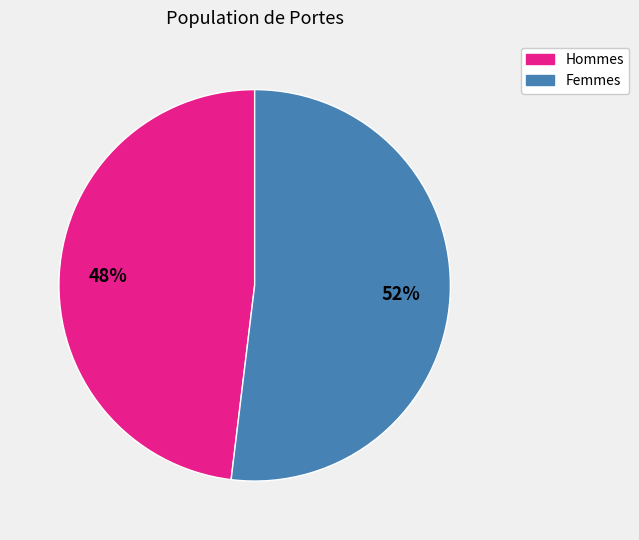

To the nearest percent, what is the difference between the largest and smallest slice percentages?

4%